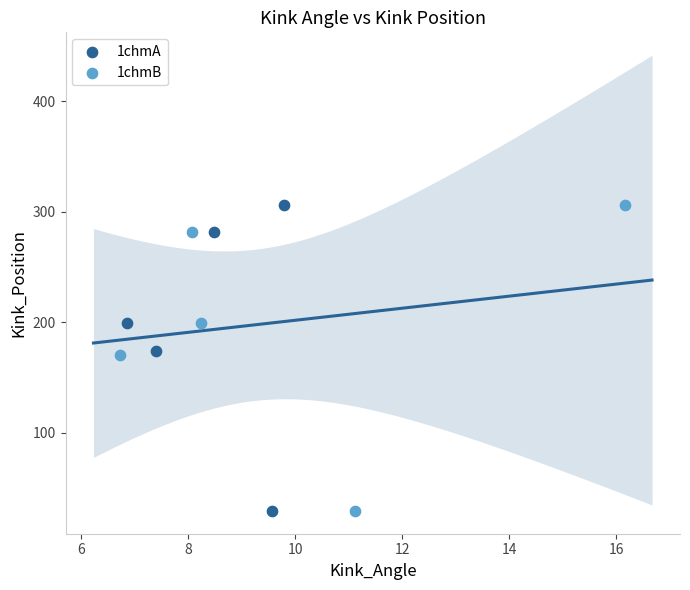

What are all the series names shown in the legend?

1chmA, 1chmB